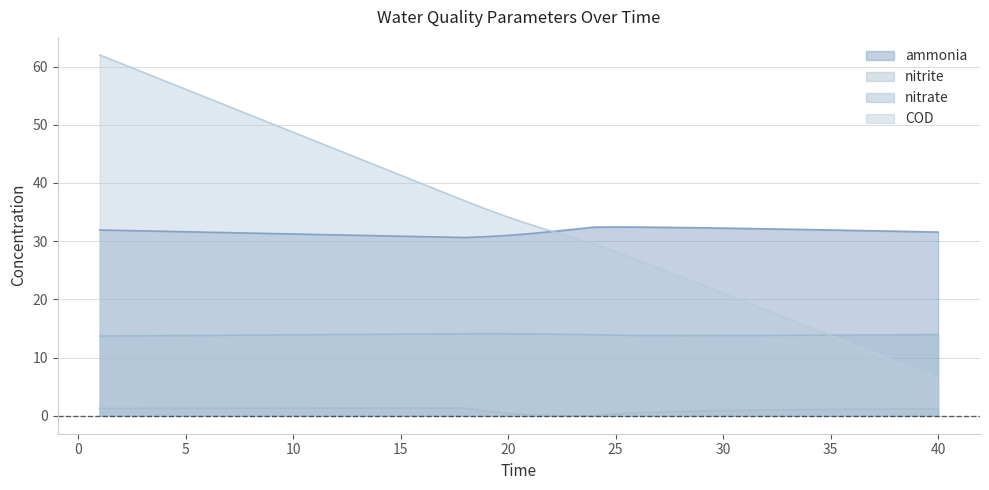

List the labels in order of ammonia value, largest first.

25, 26, 24, 27, 28, 29, 30, 31, 32, 33, 23, 34, 1, 35, 36, 2, 37, 3, 38, 4, 22, 39, 5, 40, 6, 7, 8, 9, 21, 10, 11, 12, 13, 20, 14, 15, 16, 19, 17, 18